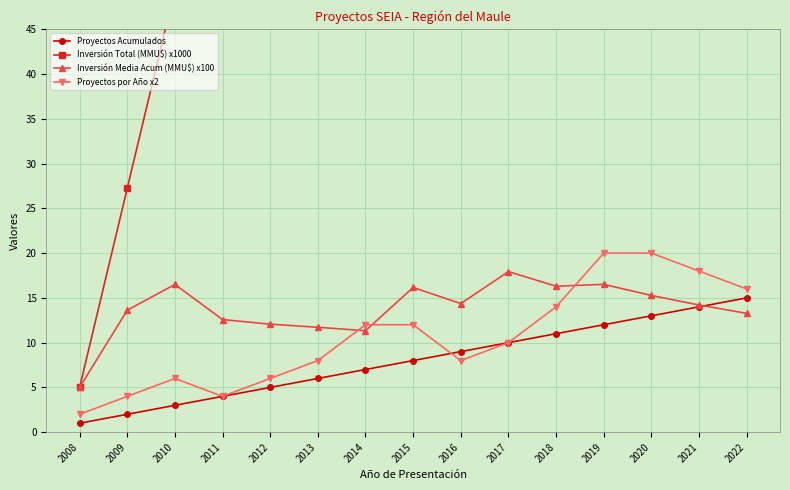

How many data points in Proyectos por Año x2 are less than 10?

7